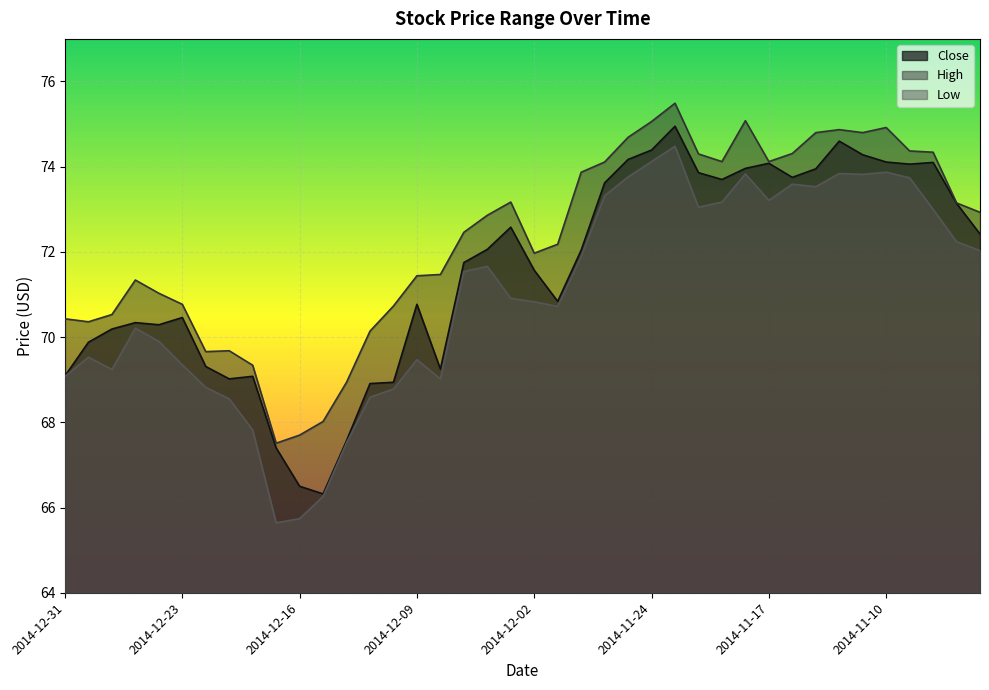

At which category does the chart reach its minimum across all series?

2014-12-17